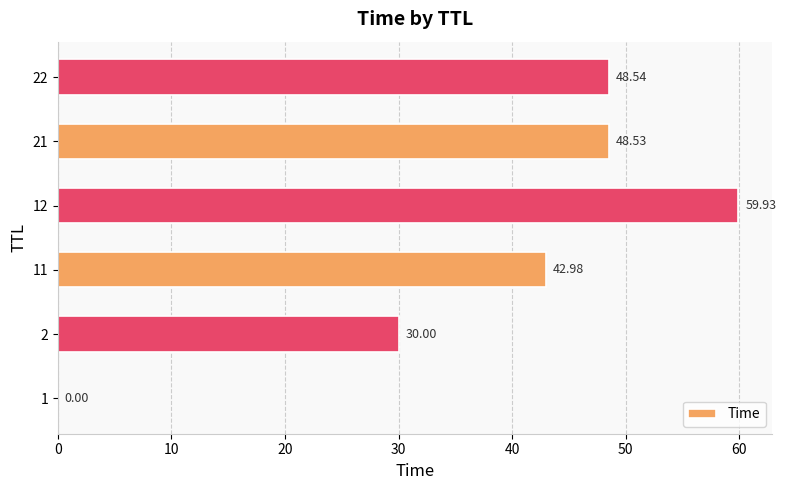

What is the greatest value displayed?

59.9